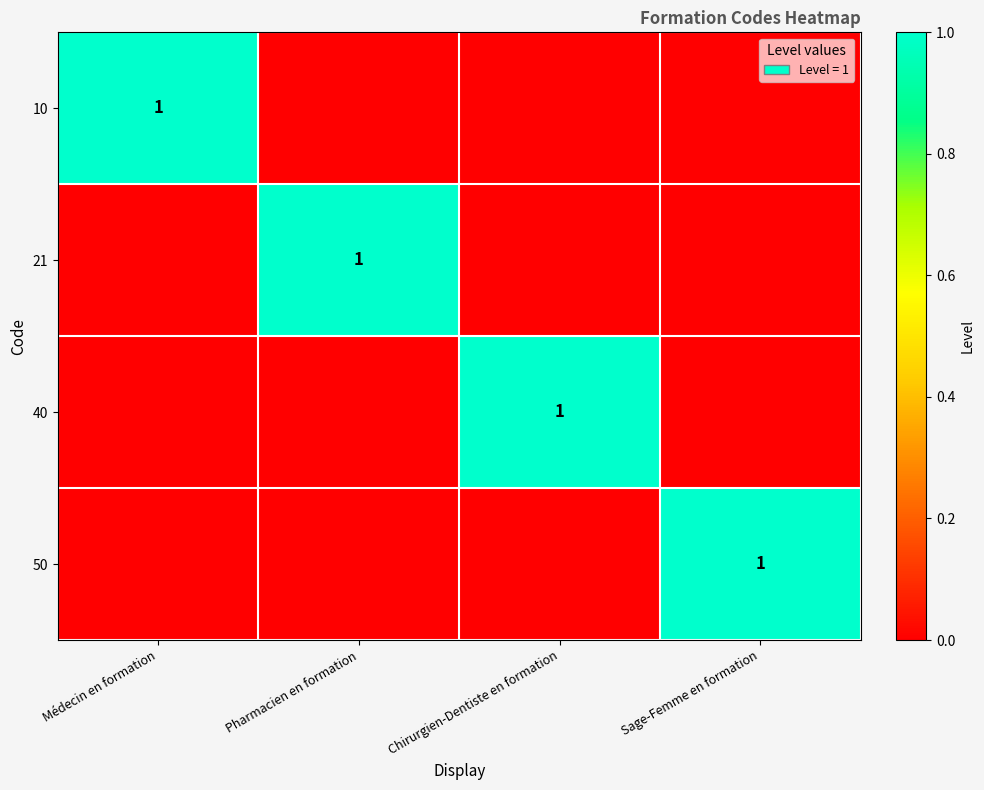

At how many categories does at least one series exceed 0?

4